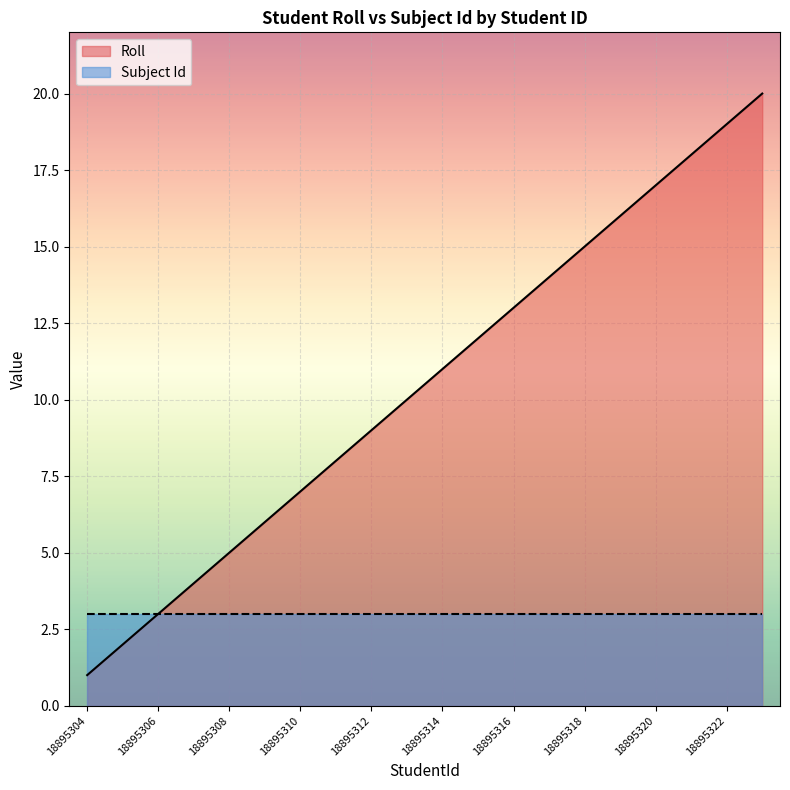

The chart shows a value of 12 at 18895315. True or false?

True